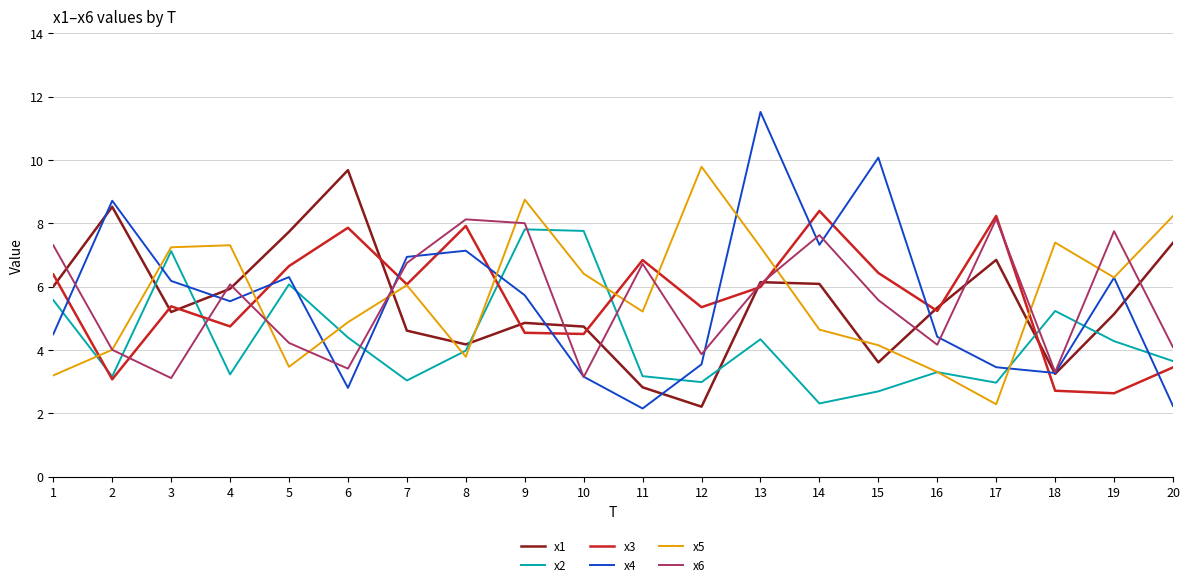

Is the value of x5 at 3 greater than the value of x3 at 6?

No